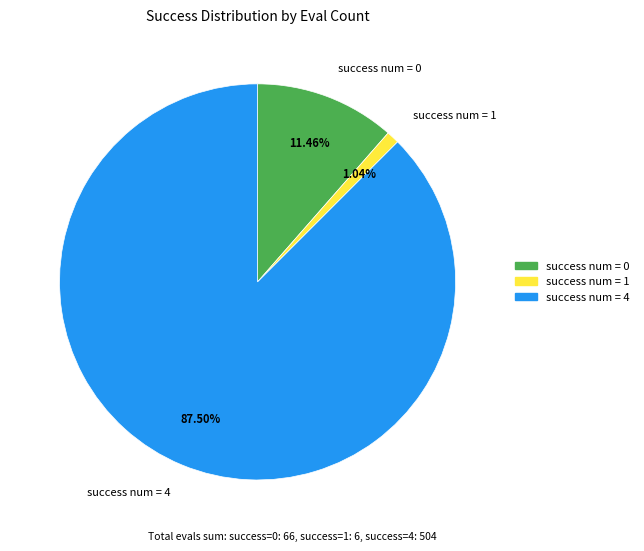

Rank the categories by value from highest to lowest.

success num = 4, success num = 0, success num = 1